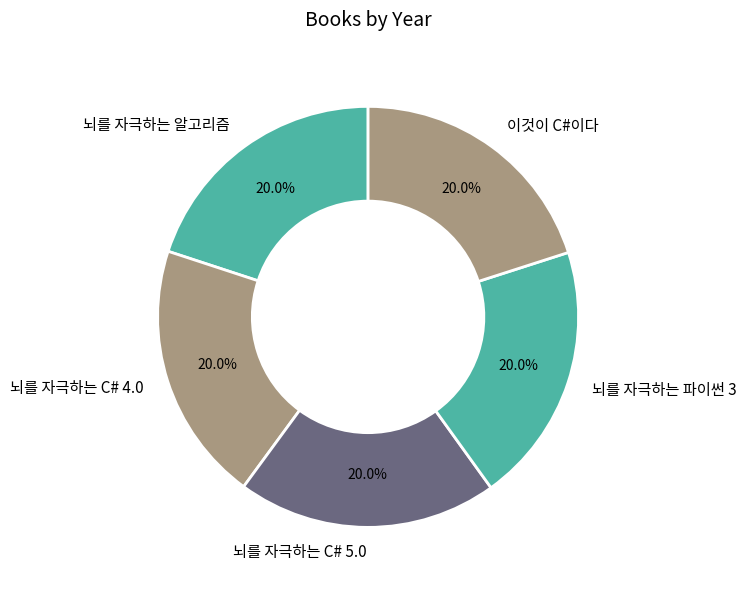

Is there a majority slice in this chart?

No